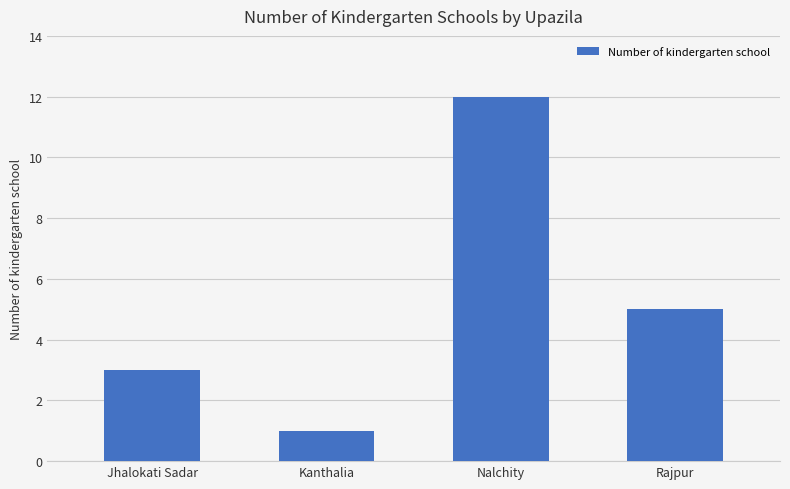

What is the label of the 2nd bar from the right?

Nalchity